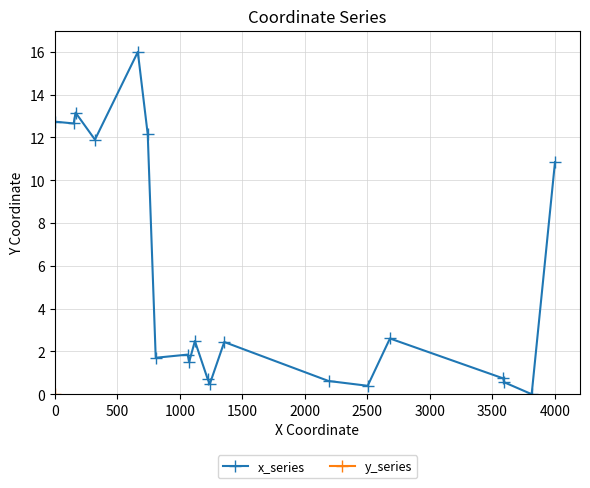

Reading right to left, what are all the values shown in this chart?

x_series: 10.8	0.0	0.6	0.7	2.6	0.4	0.6	2.4	0.5	0.7	2.5	1.5	1.9	1.7	12.1	16.0	11.9	13.2	12.7	12.7
y_series: 3586.7	3594.0	2680.1	2502.1	4000.0	3813.6	2189.0	1355.3	1062.3	1239.7	807.2	743.4	664.2	166.1	321.2	151.5	0.0	1075.3	1120.4	1221.3